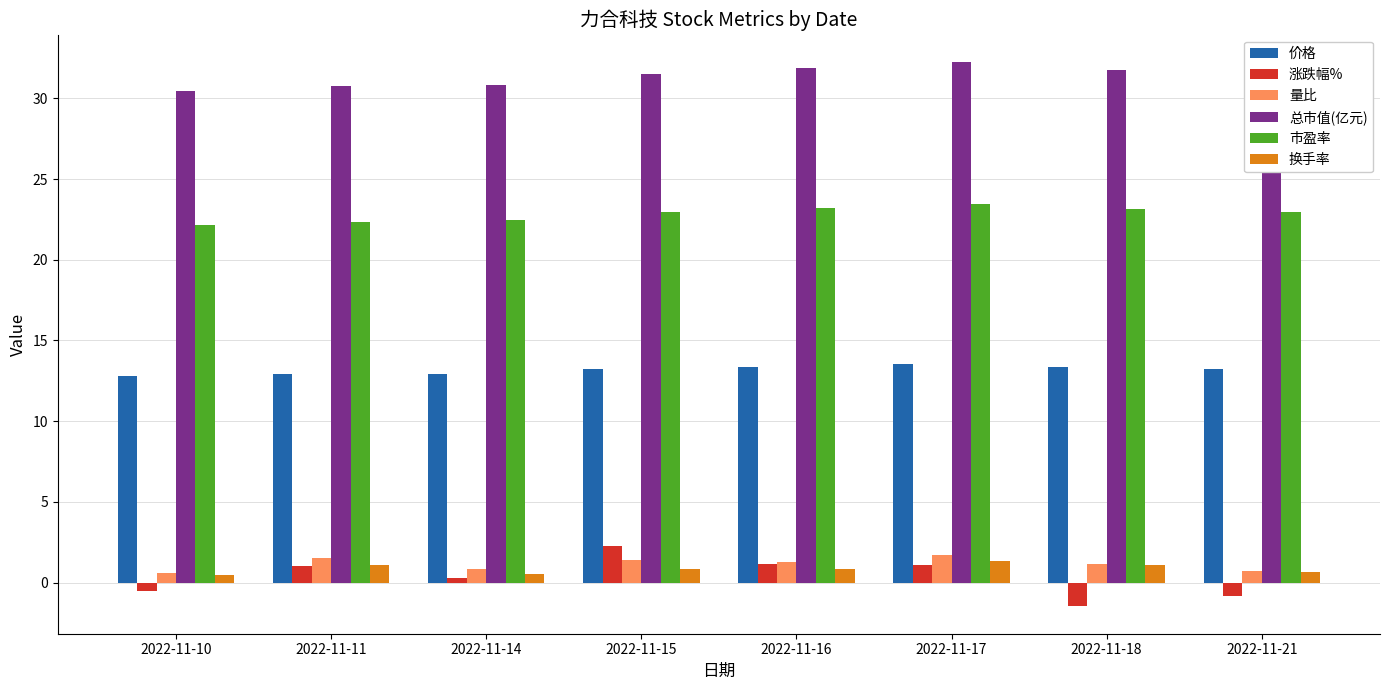

What is the difference between the highest and lowest values at 2022-11-17?

31.1